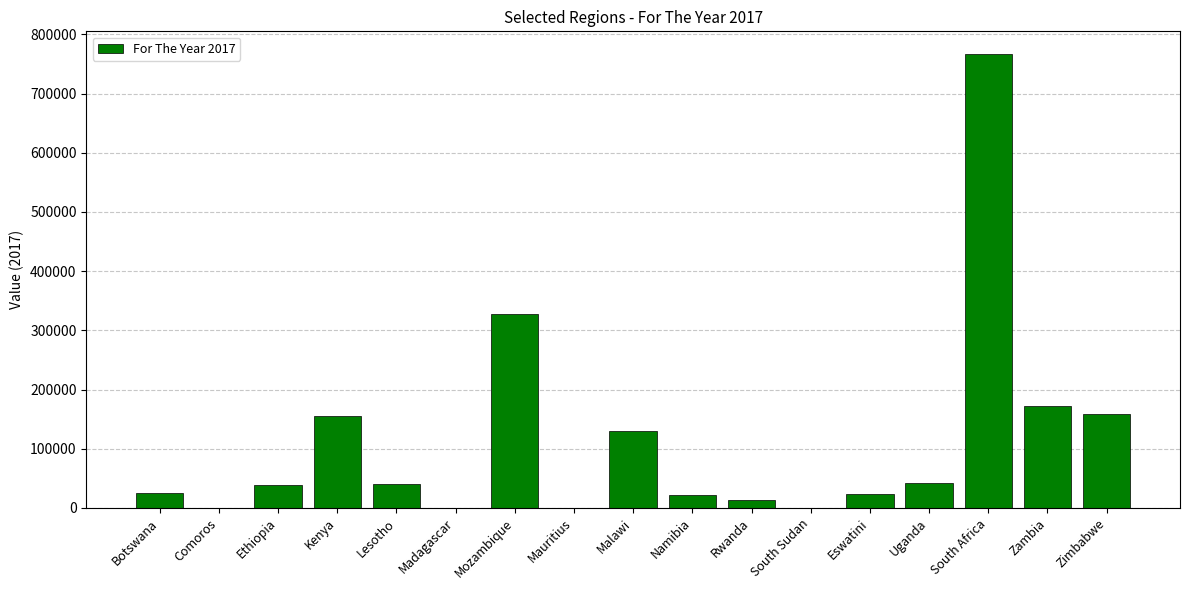

What is the sum of all values?

1917656